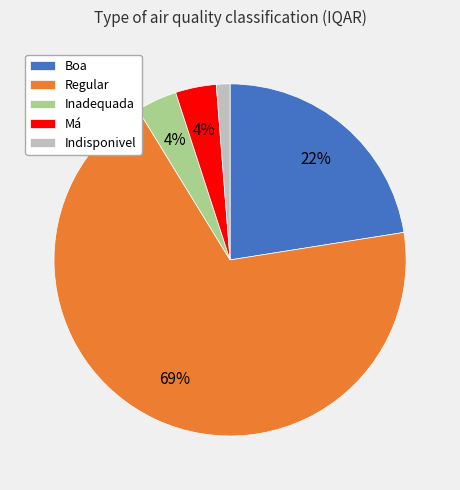

How many segments does this pie chart have?

5